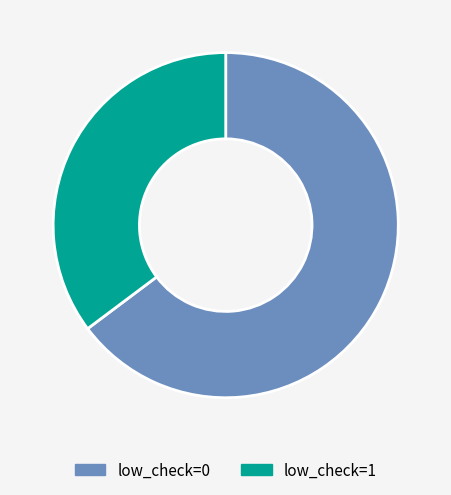

Combined, do low_check=0 and low_check=1 account for over 50%?

Yes